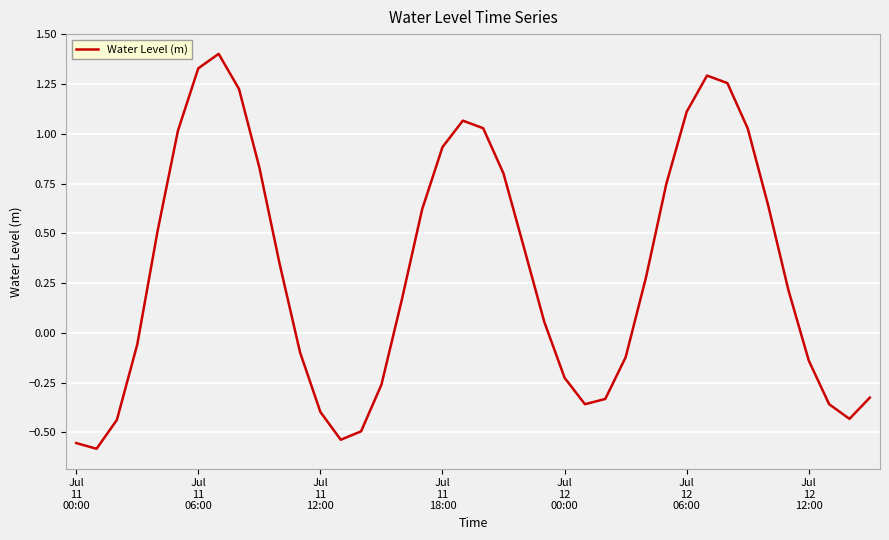

What is the greatest value displayed?

1.4